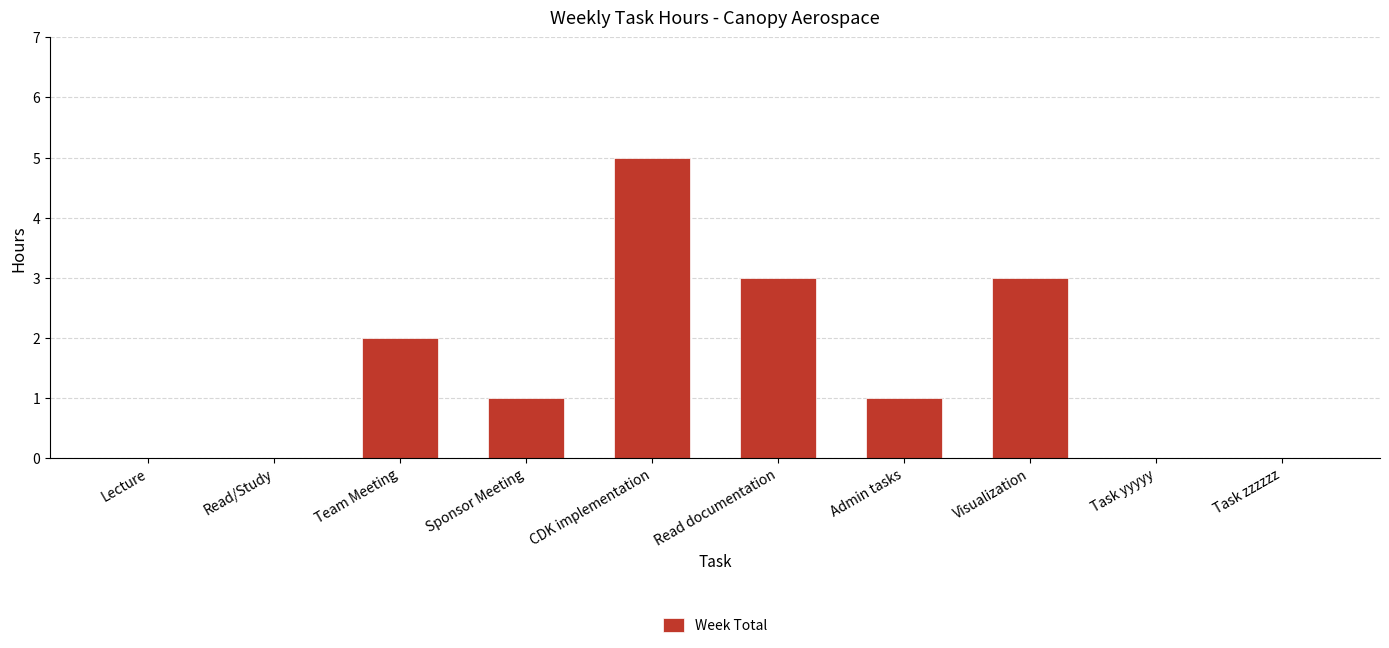

Count the number of data series in this chart.

1